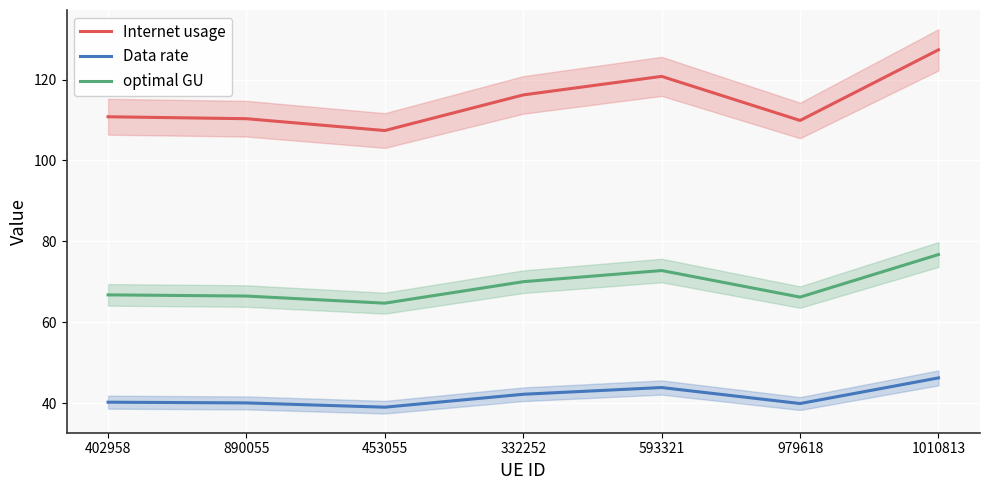

What is the value of the Data rate point at the 5th from the left?

43.9